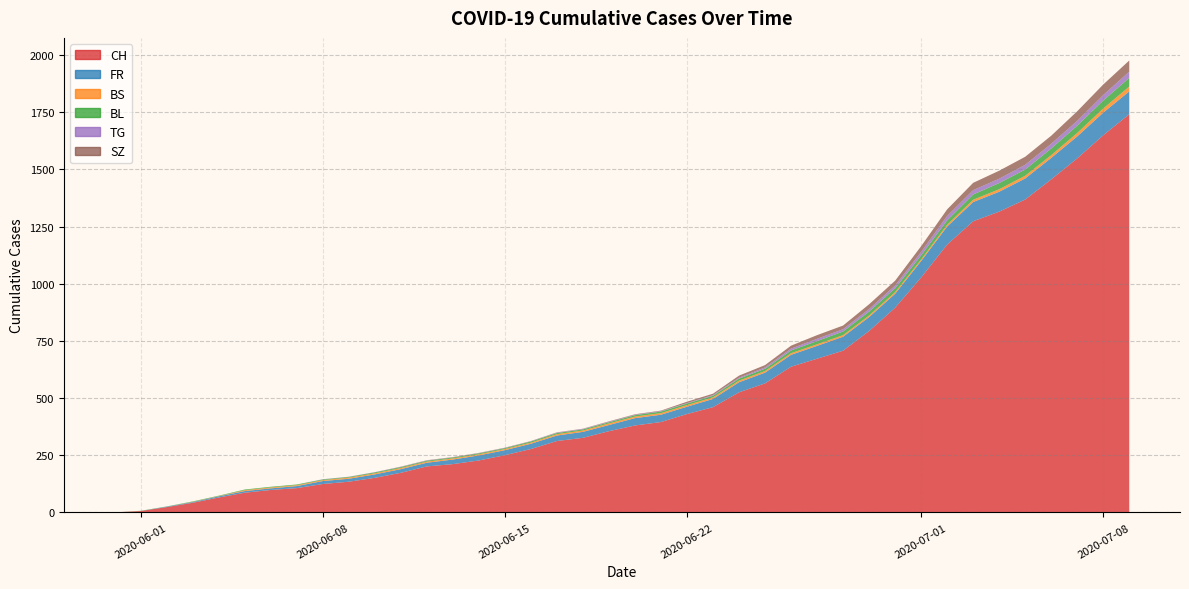

Reading left to right, extract all data points from this chart.

CH: 0	6	23	42	65	86	98	106	124	134	151	173	201	211	227	250	277	312	326	355	380	395	430	460	525	564	637	672	707	793	895	1027	1171	1273	1315	1368	1456	1548	1649	1741
FR: 0	0	2	3	5	7	7	9	13	13	15	16	16	20	22	22	23	24	26	27	32	32	32	36	44	47	52	56	61	61	61	72	79	84	87	92	94	96	99	100
BS: 0	0	0	1	1	4	4	4	4	5	5	5	5	5	5	5	5	6	6	7	7	7	7	7	7	7	7	7	7	7	7	7	8	10	11	12	12	15	18	21
BL: 0	1	1	2	2	3	3	3	3	3	4	4	4	4	4	4	5	5	5	5	6	7	7	7	9	10	12	14	16	17	17	18	19	23	27	27	29	32	35	38
TG: 0	0	0	0	0	0	0	0	1	1	1	1	1	1	1	1	1	2	2	2	2	2	2	3	4	6	8	10	10	11	12	15	19	19	19	21	21	21	24	27
SZ: 0	0	0	0	0	0	0	0	0	0	0	1	1	1	1	1	1	1	1	2	2	2	6	6	9	10	13	16	16	21	21	25	29	32	35	35	35	42	46	49